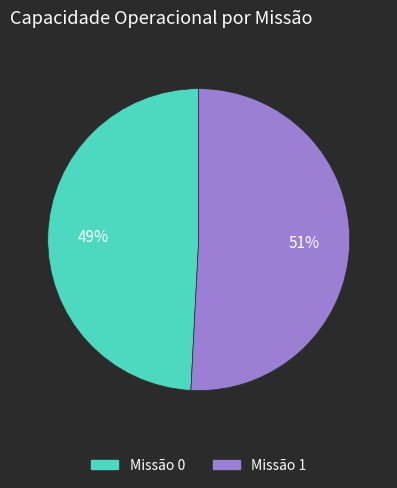

Does any single category account for the majority?

Yes